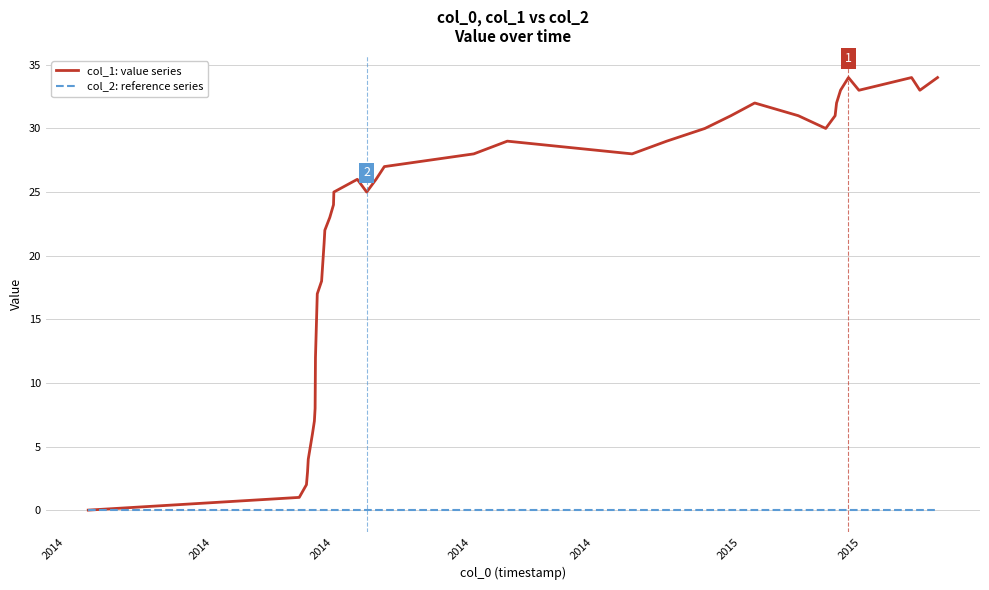

Rank the series by their maximum value, from highest to lowest.

col_1: value series, col_2: reference series